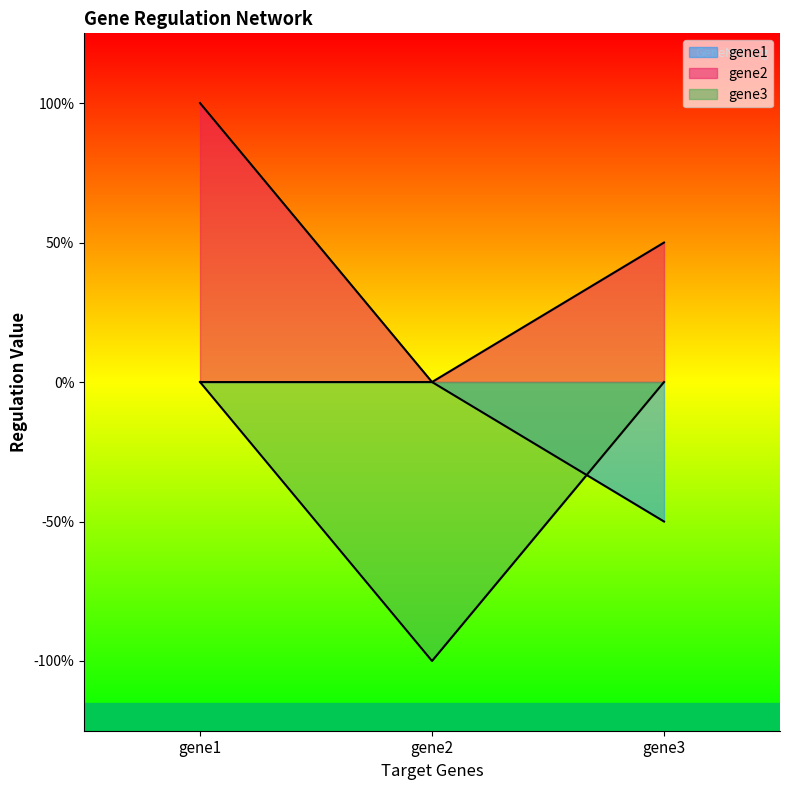

Count the gene1 values in the range -1 to 0.

3